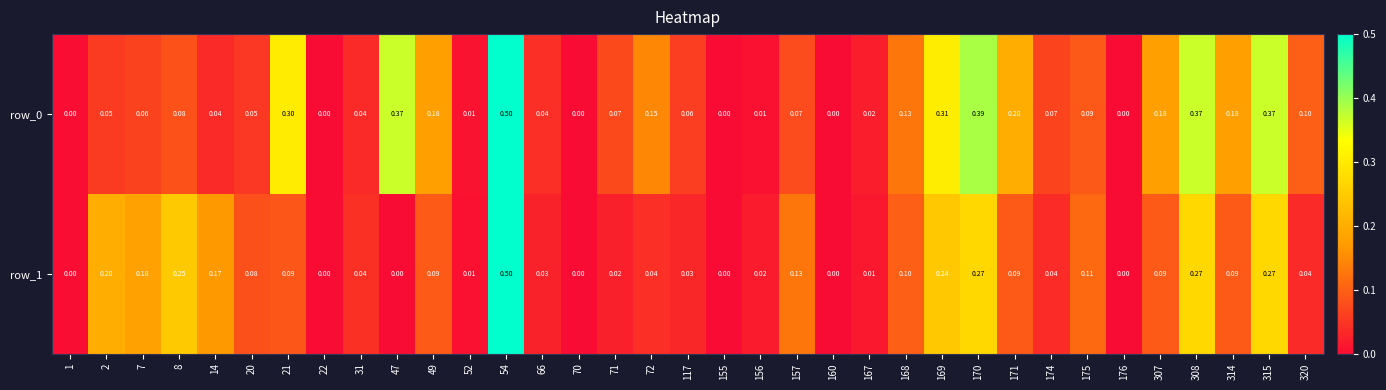

Is the value of row_1 at 169 greater than the value of row_0 at 155?

Yes